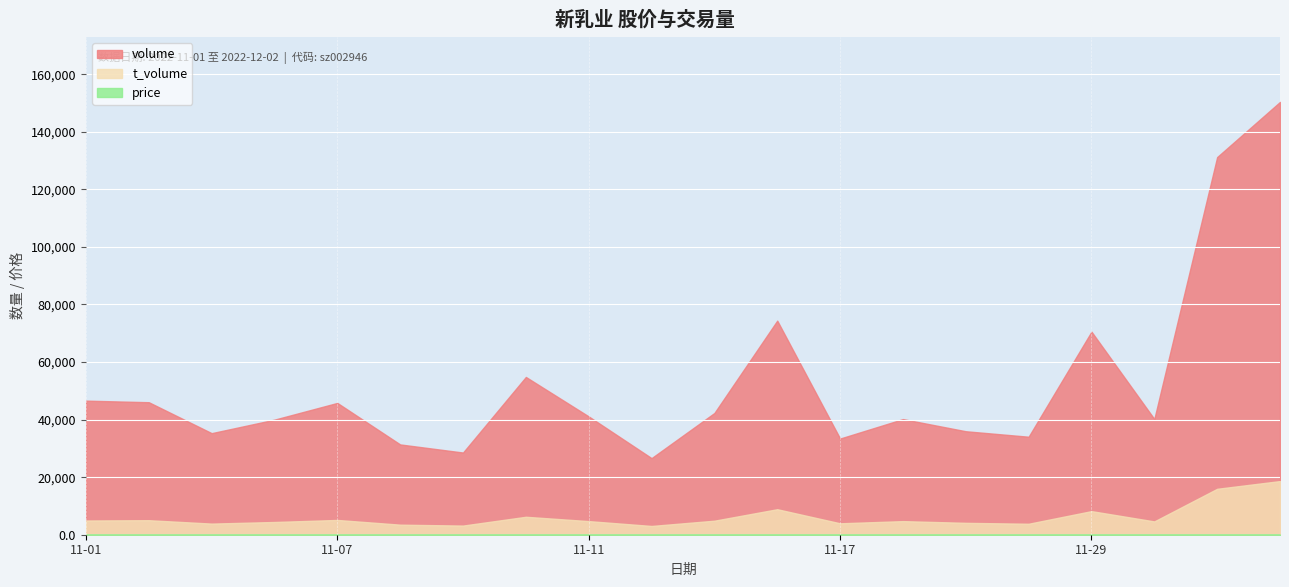

Which category has the lowest value in the volume series?

2022-11-14